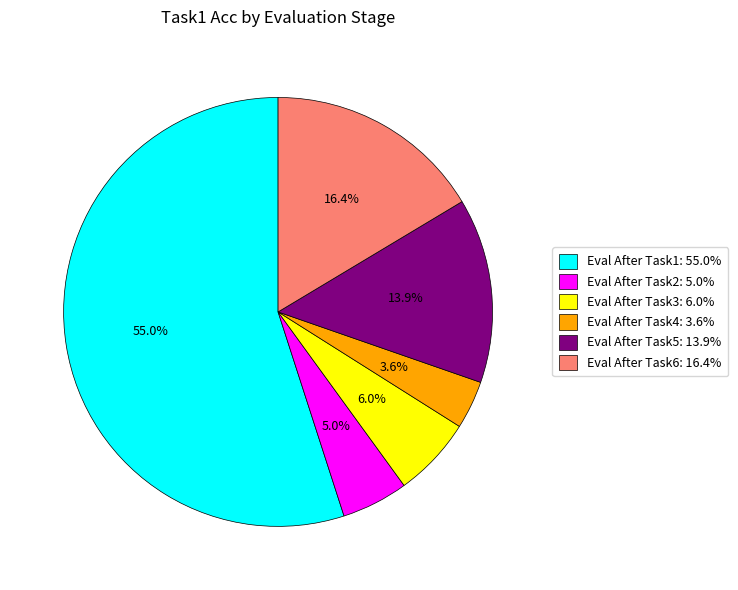

Which has a higher value, Eval After Task3: 6.0% or Eval After Task1: 55.0%?

Eval After Task1: 55.0%